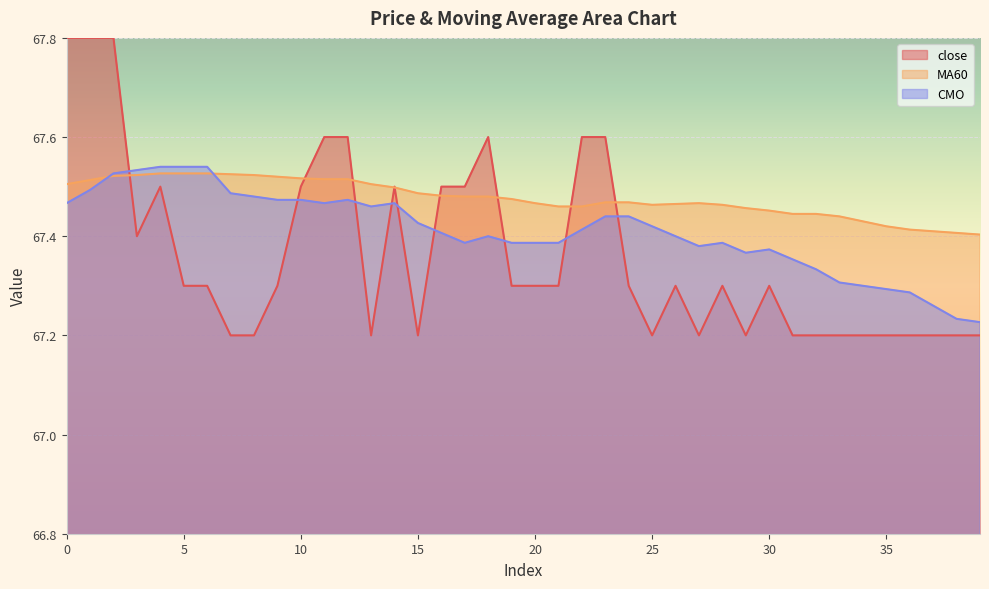

True or false: close has a value of 67.5 at 10.

True